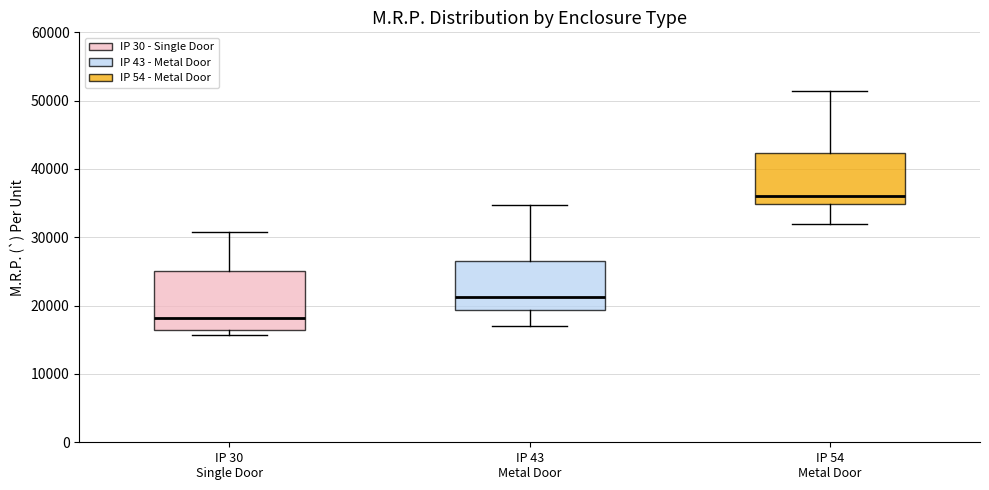

Which box has the lowest median line?

IP 30 Single Door